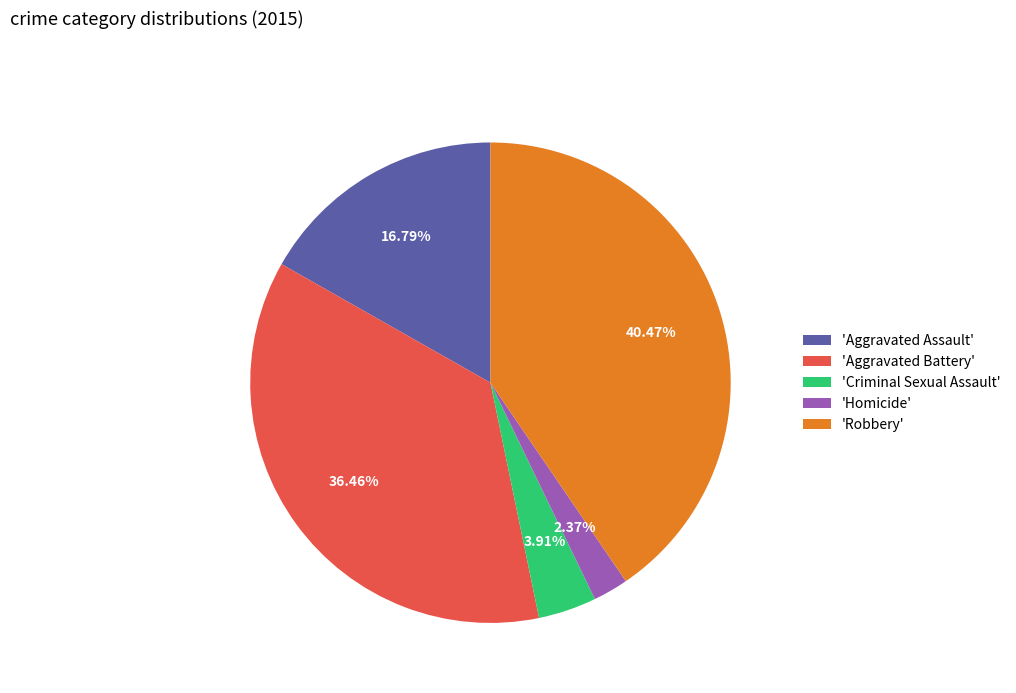

How many segments does this pie chart have?

5